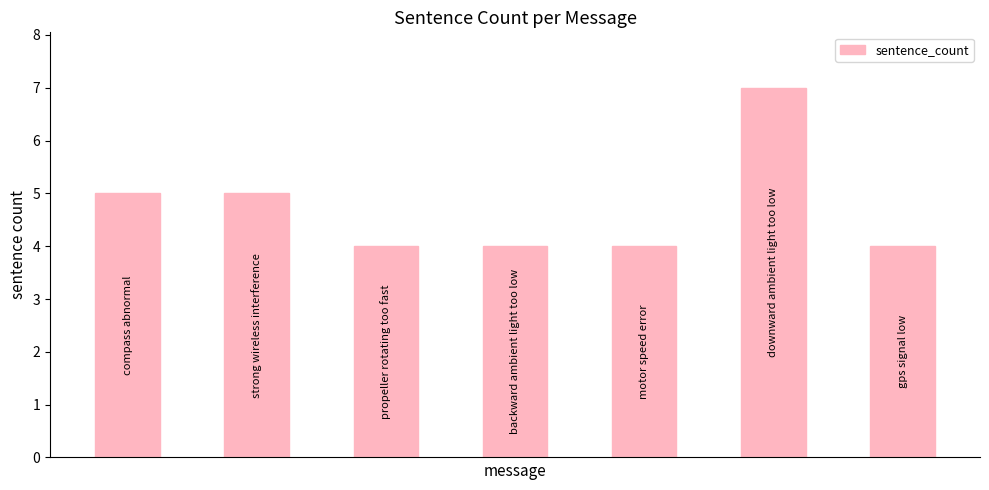

What is the minimum value shown in the chart?

4